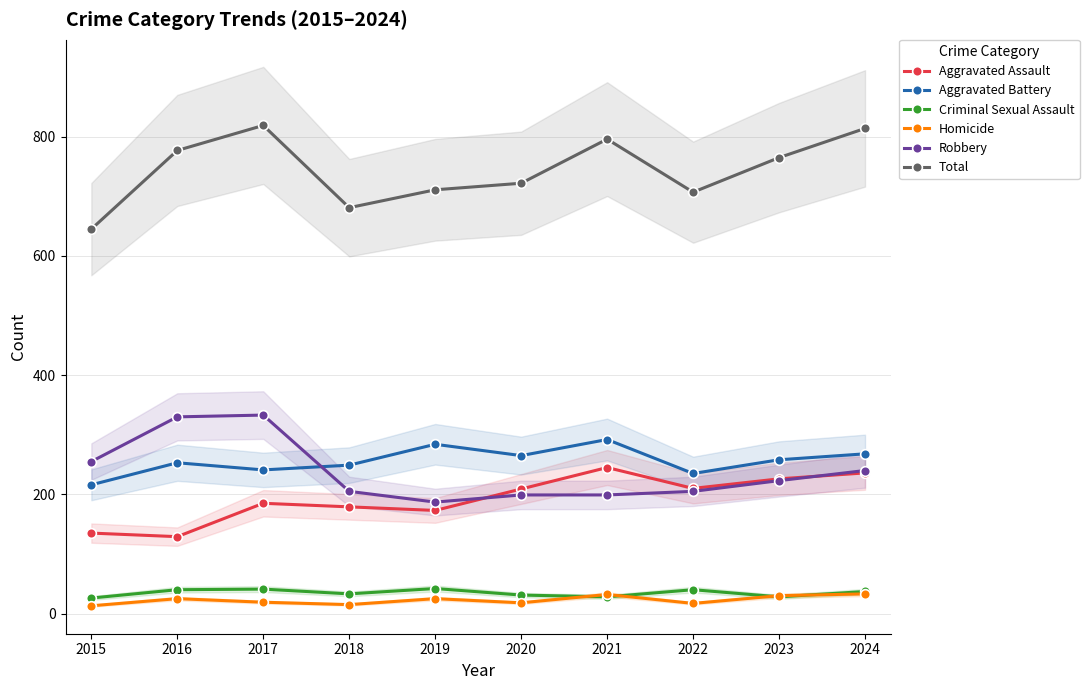

Where is Criminal Sexual Assault nearest to the value 34?

2018